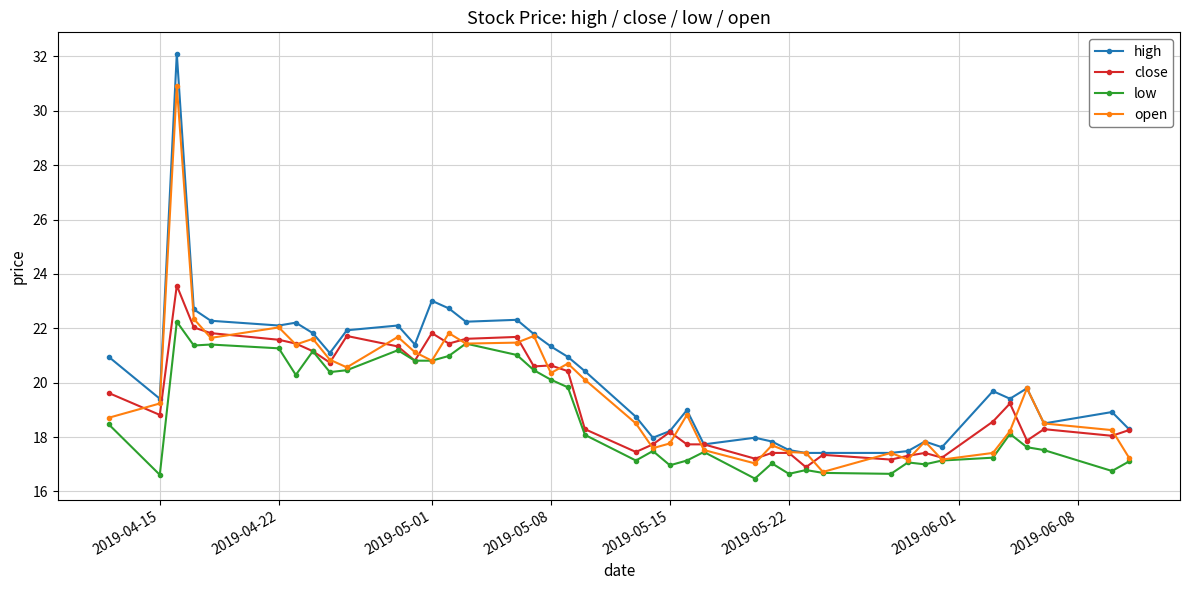

Rank the series by their maximum value, from highest to lowest.

high, open, close, low